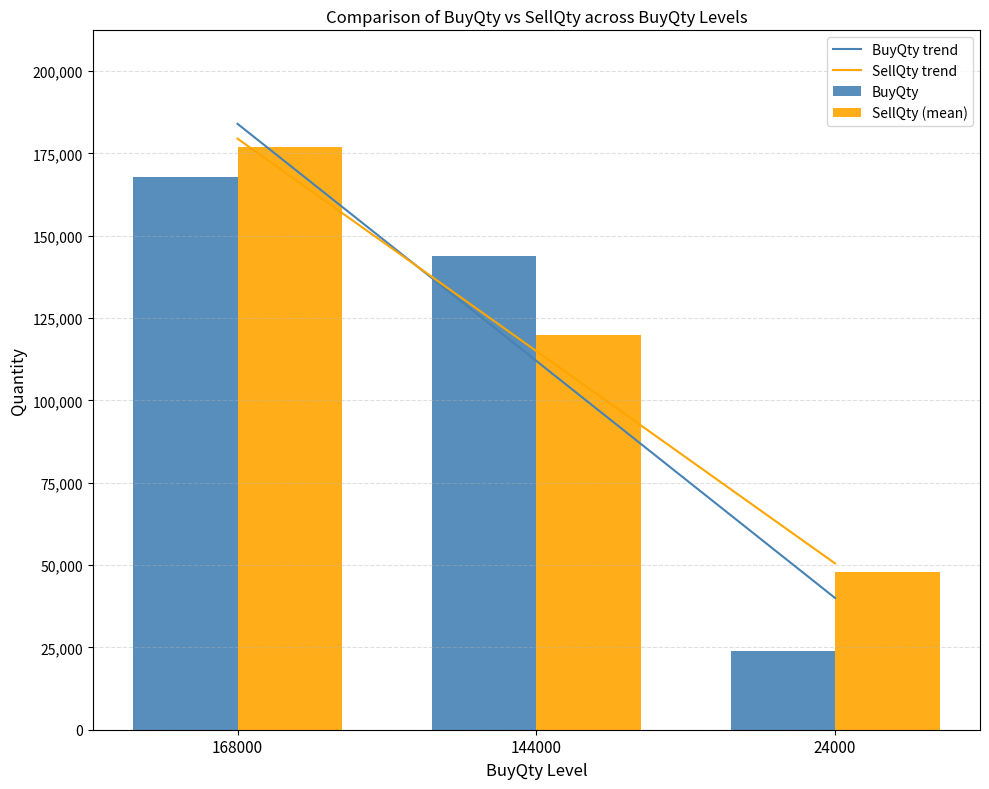

What is the minimum value shown in the chart?

24000